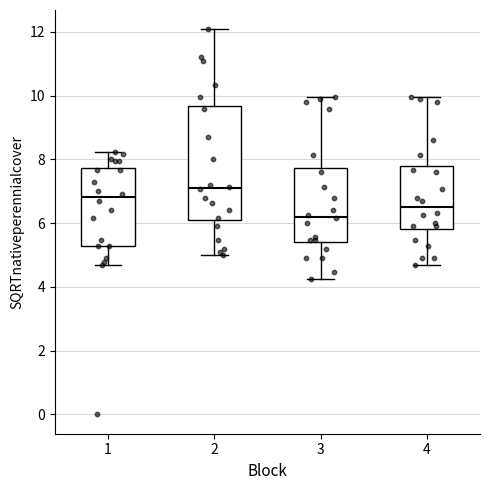

Where is the lower edge of the box at x = 4 on the y-axis? The values are not printed on the chart, so give them approximately, as read against the axis.

5.8